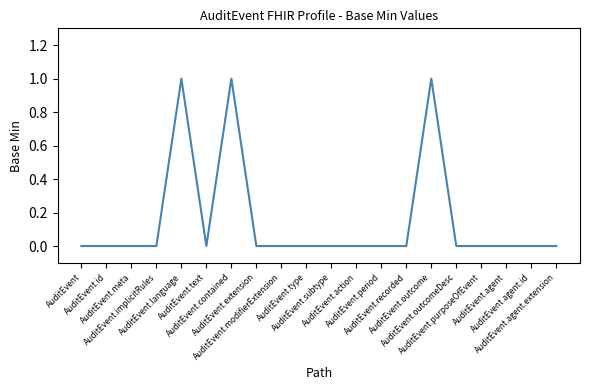

What position from the right is AuditEvent.period?

8